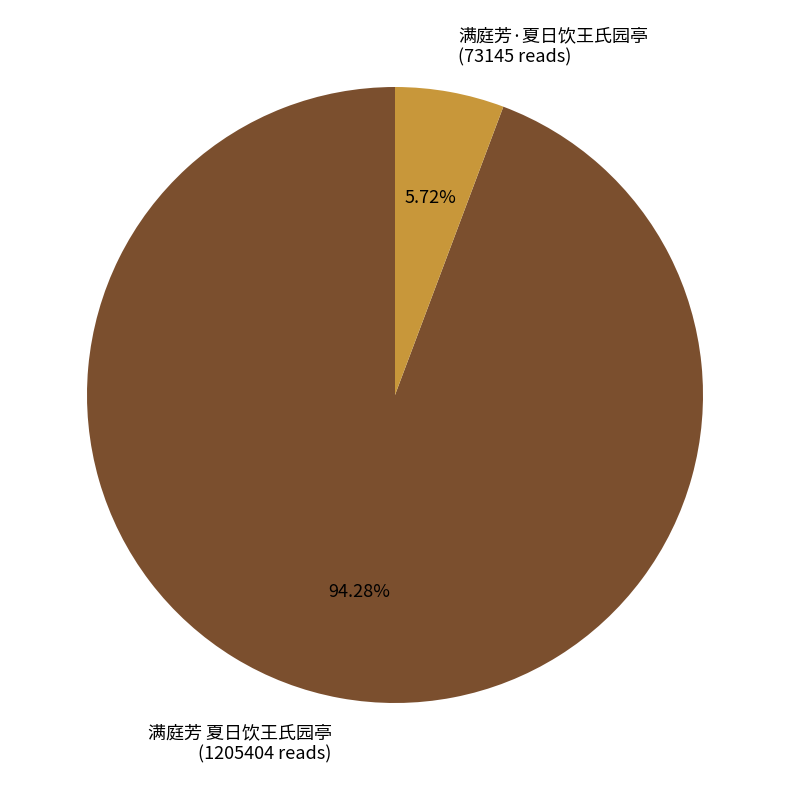

Which has a higher value, 满庭芳·夏日饮王氏园亭 or 满庭芳 夏日饮王氏园亭?

满庭芳 夏日饮王氏园亭